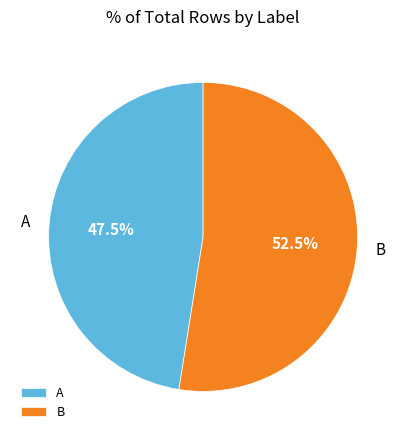

Which category accounts for the majority?

B